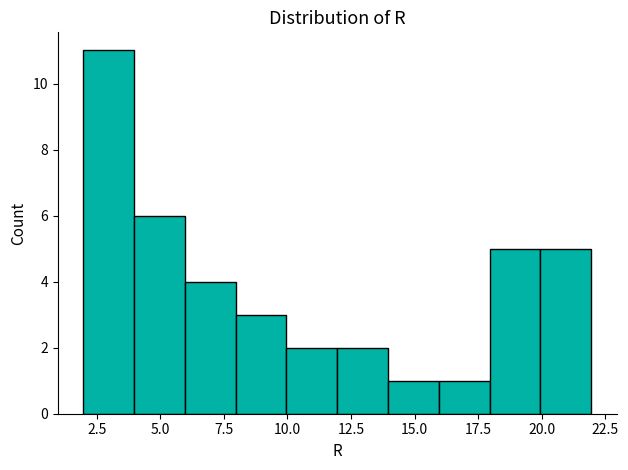

Around what value on the x-axis is the tallest bar? Give the approximate position of its centre, as read against the axis.

3.0